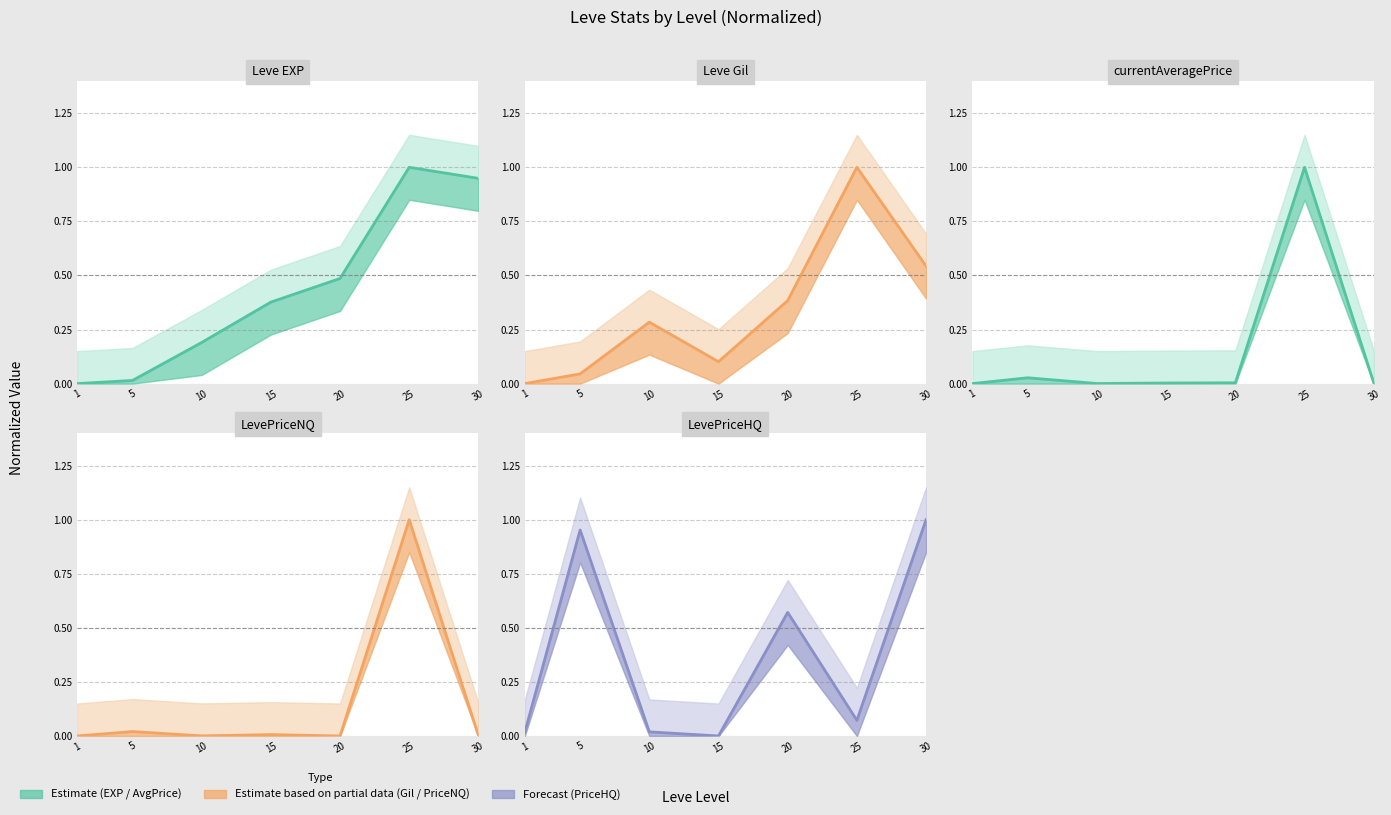

Which series has the largest total across all categories?

Leve EXP